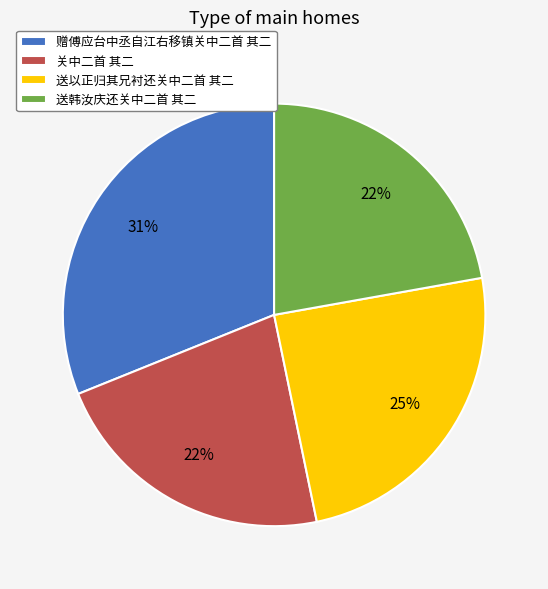

Which slice is the largest?

赠傅应台中丞自江右移镇关中二首 其二